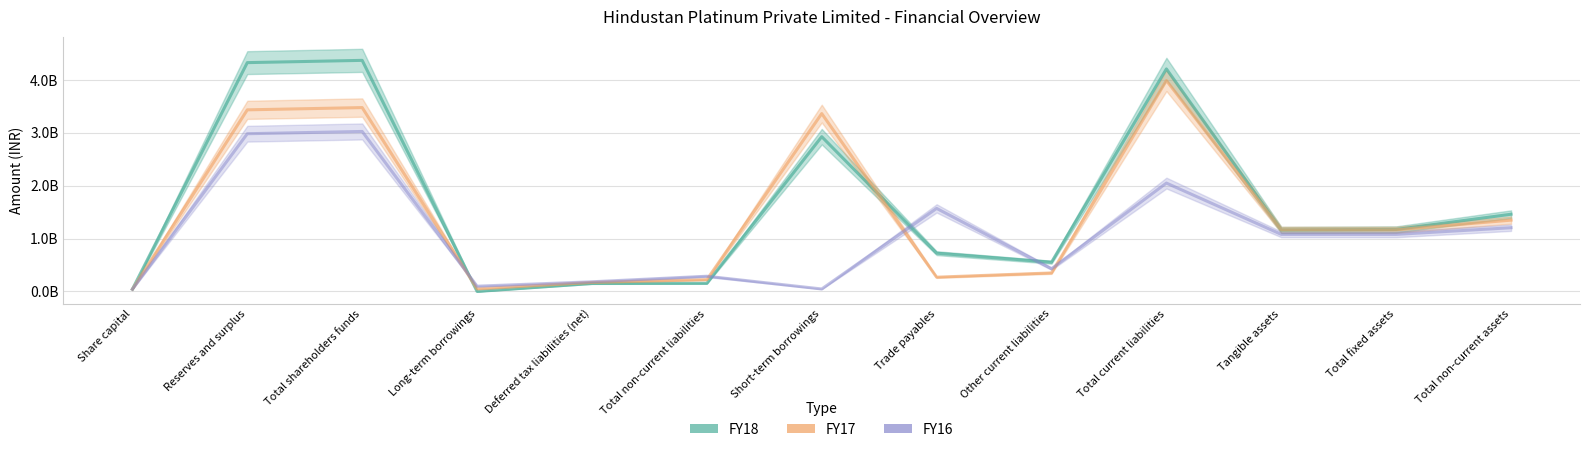

At which category is the sum across all series the highest?

Total shareholders funds